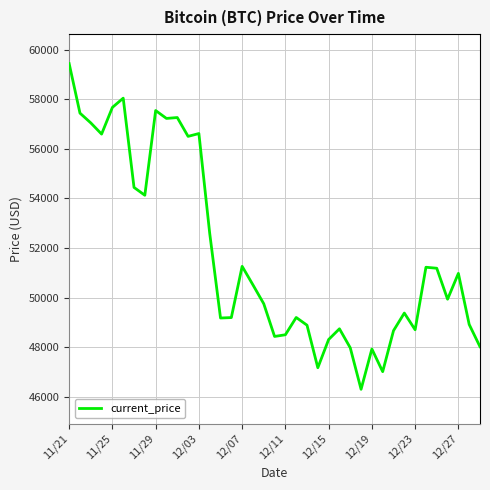

What is the greatest value displayed?

59441